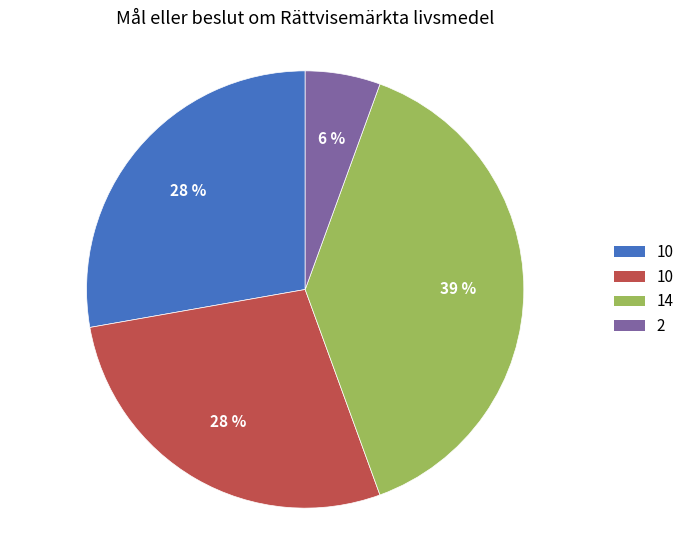

Does any single category account for the majority?

No